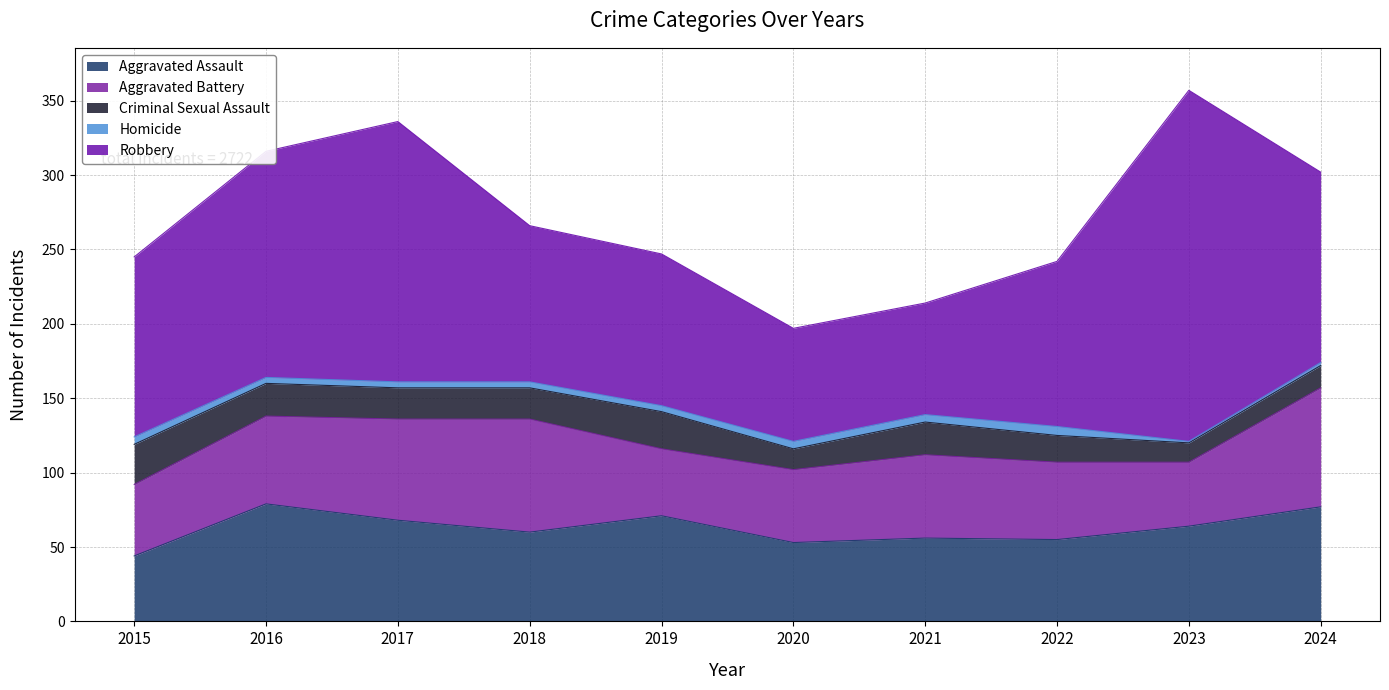

Rank the series at 2023 from highest to lowest value.

Robbery, Aggravated Assault, Aggravated Battery, Criminal Sexual Assault, Homicide